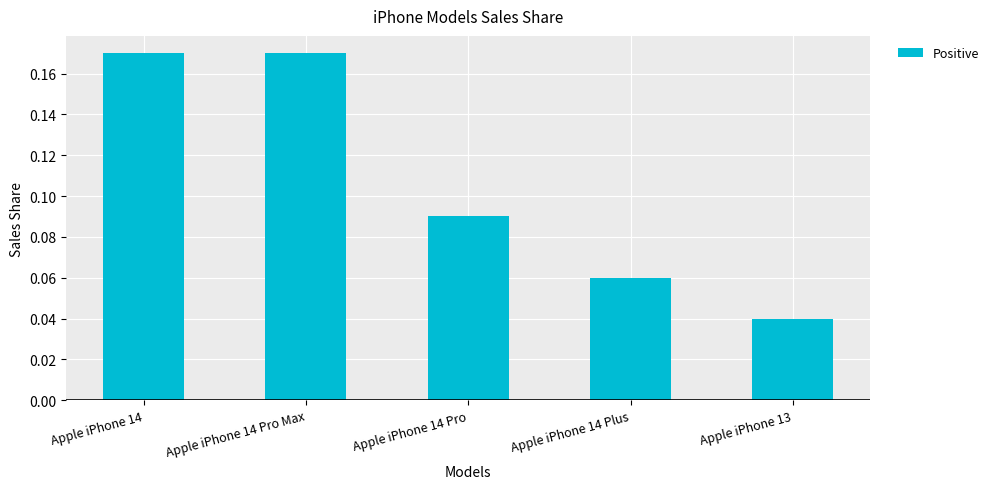

Read the value at Apple iPhone 14 Plus.

0.1